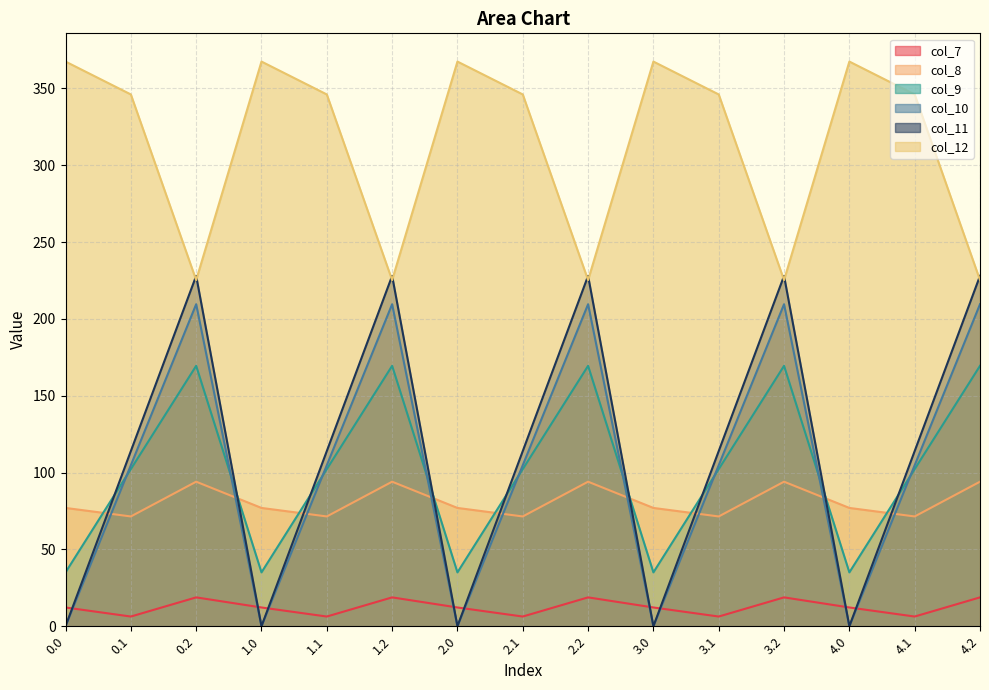

Does the chart display data point markers on the line(s)?

No